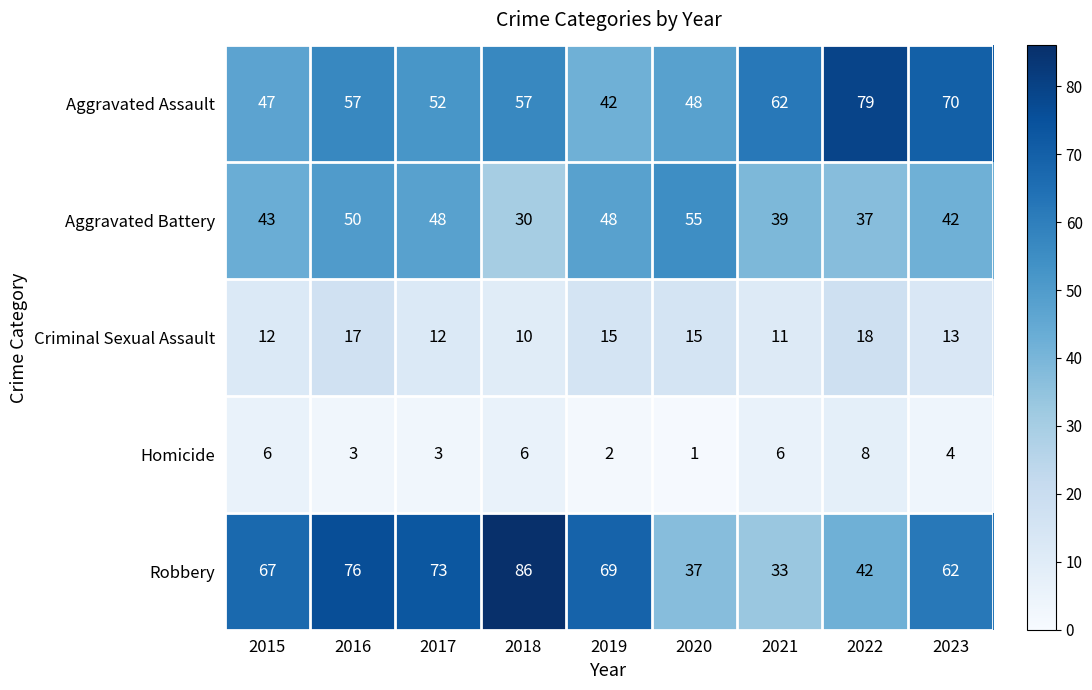

What is the sum of the Robbery values at 2016 and 2019?

145